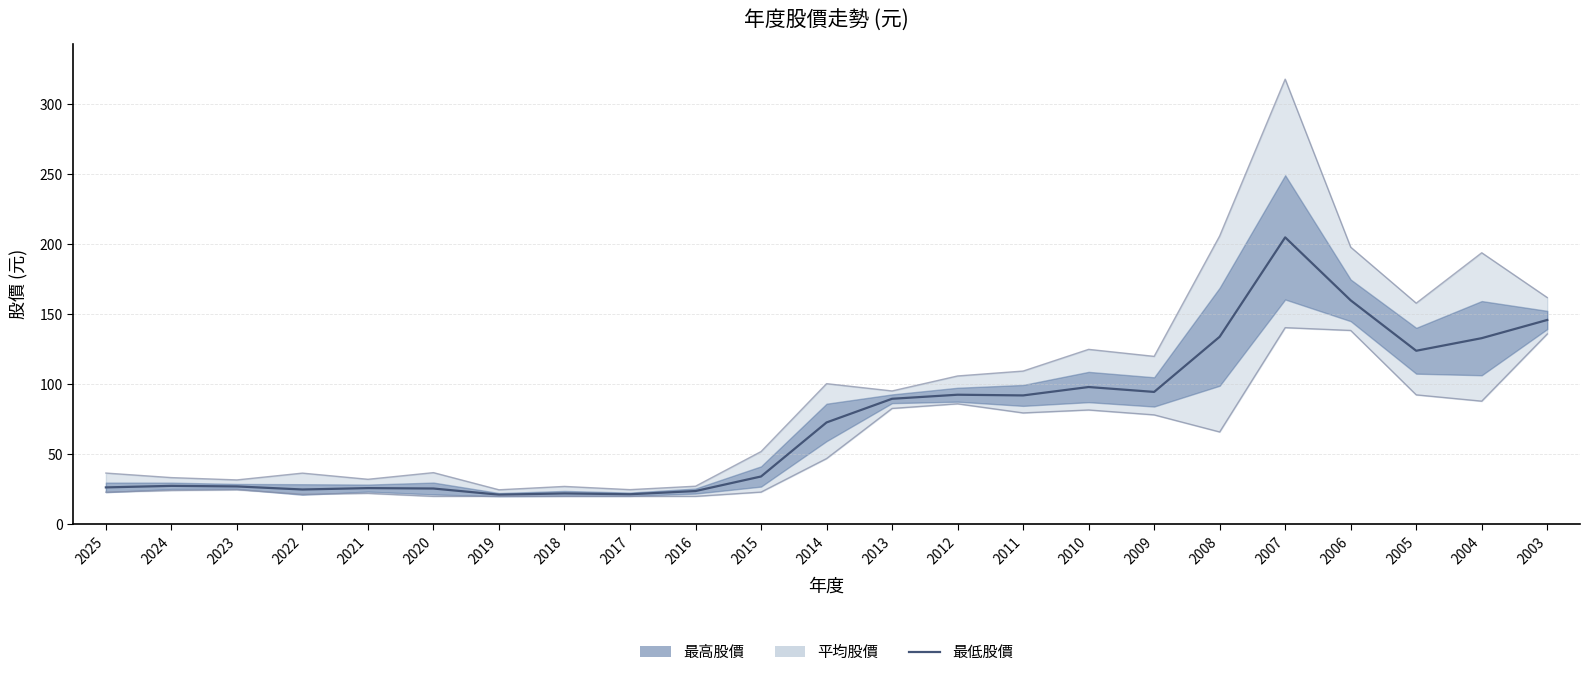

What is the value of the 14th point from the left?

92.6